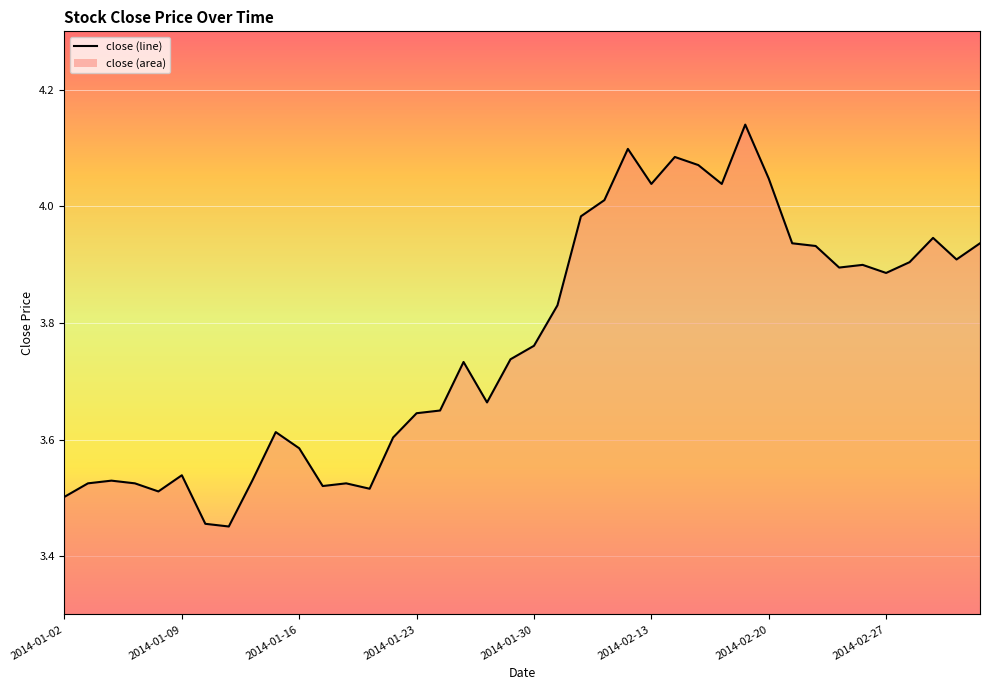

What is the difference between the maximum and minimum values?

0.7